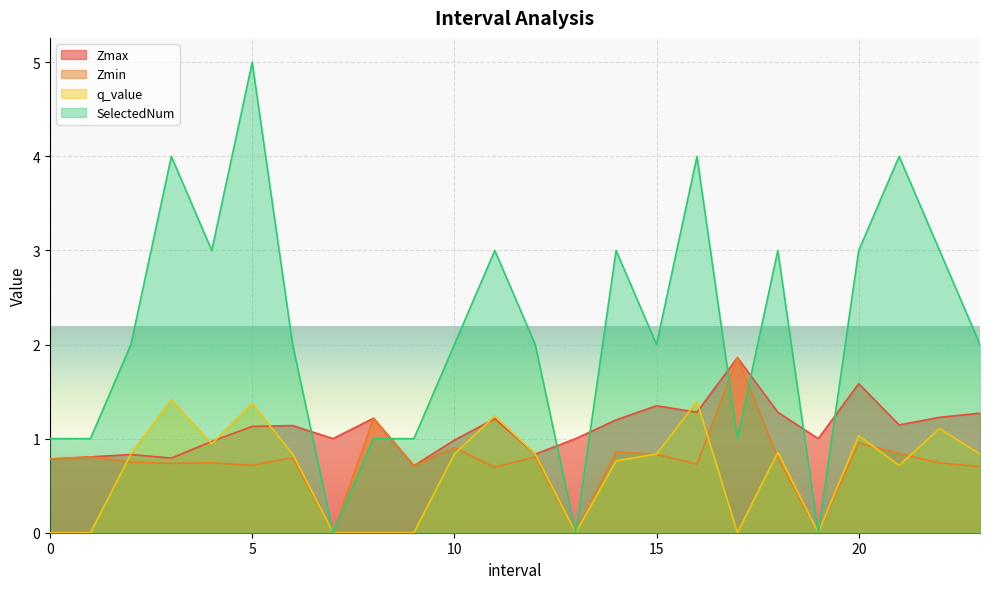

What is the average value of the q_value series?

0.7